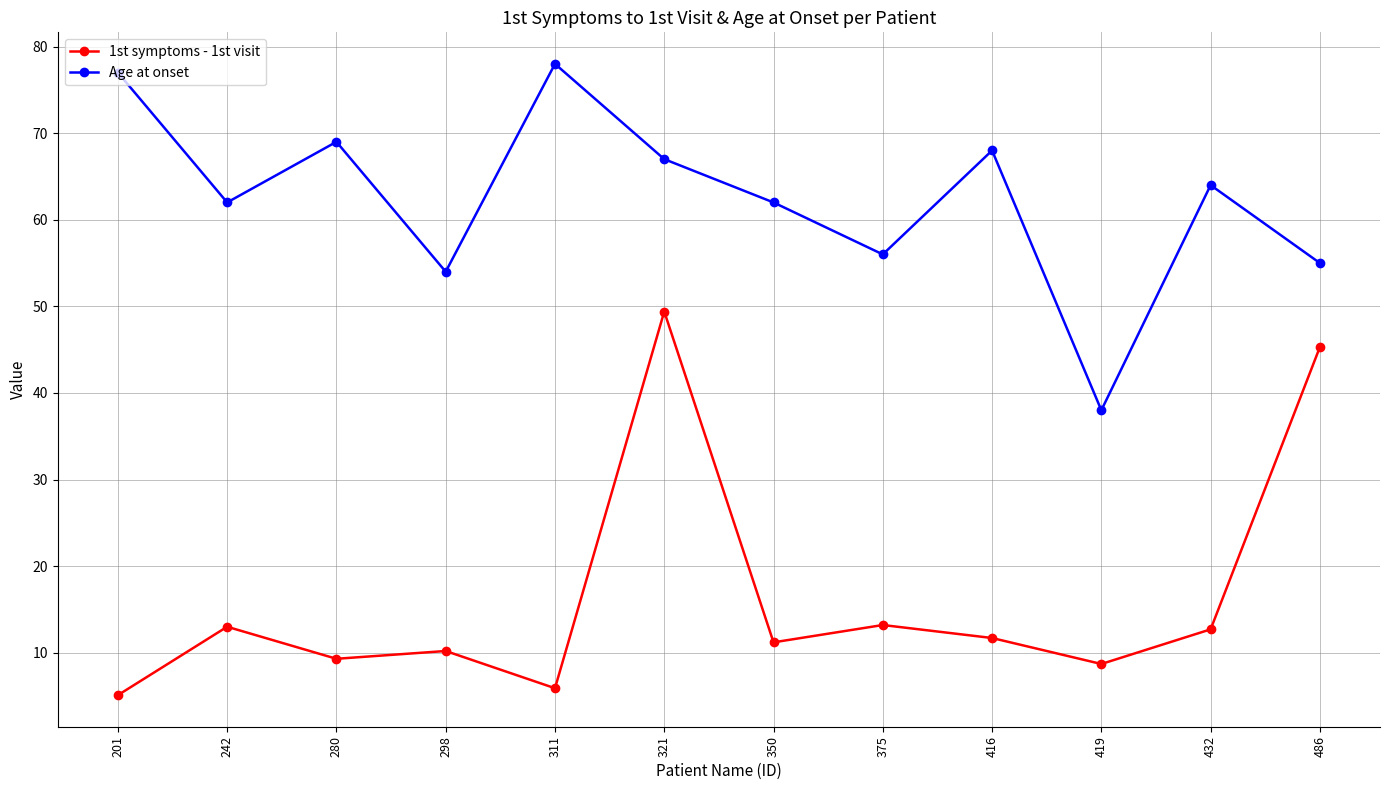

What is the total value across all series at 298?

64.2